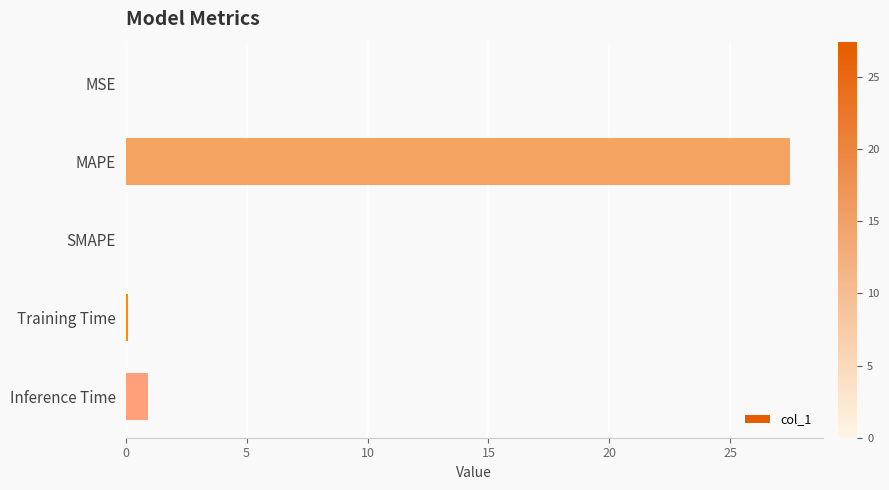

What is the approximate value at Inference Time?

0.9